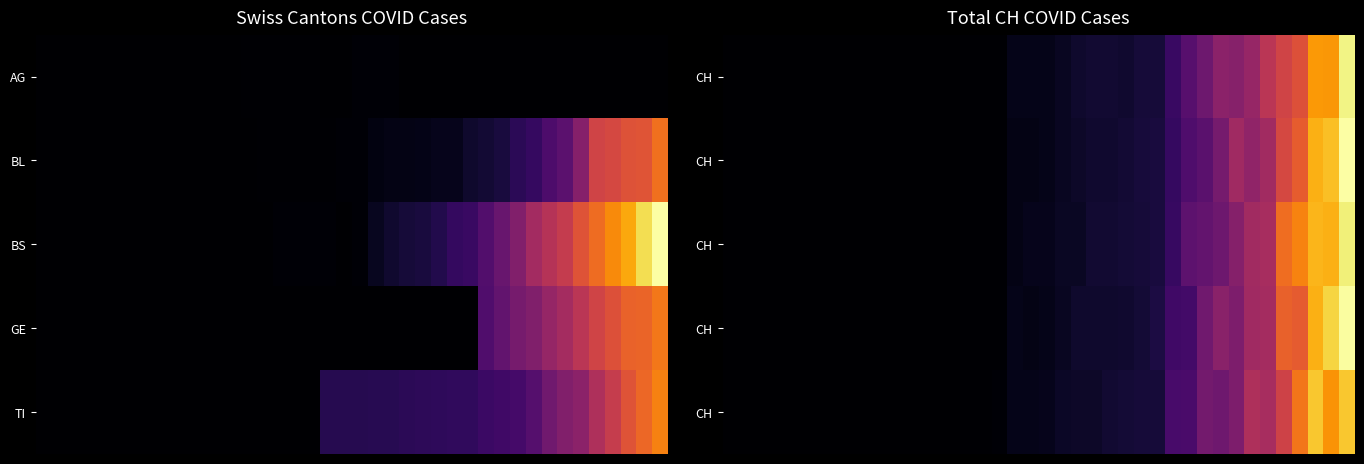

At which category is the sum across all series the highest?

39